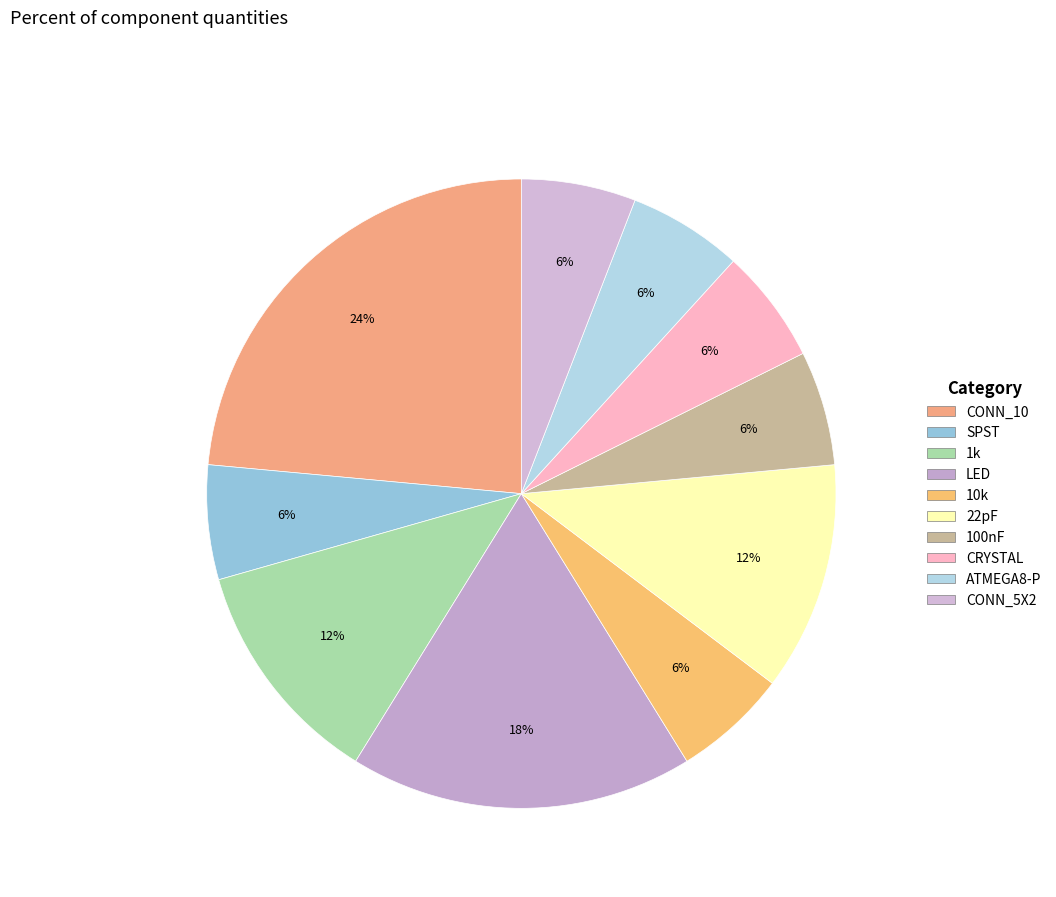

Approximately how many times larger is the value at LED compared to 100nF?

3.0